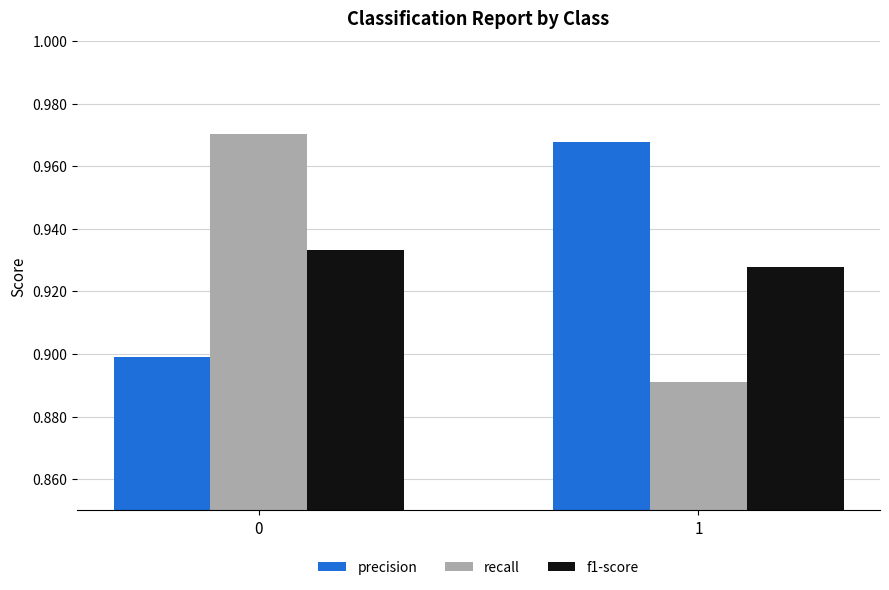

What is the sum of all recall values?

1.9